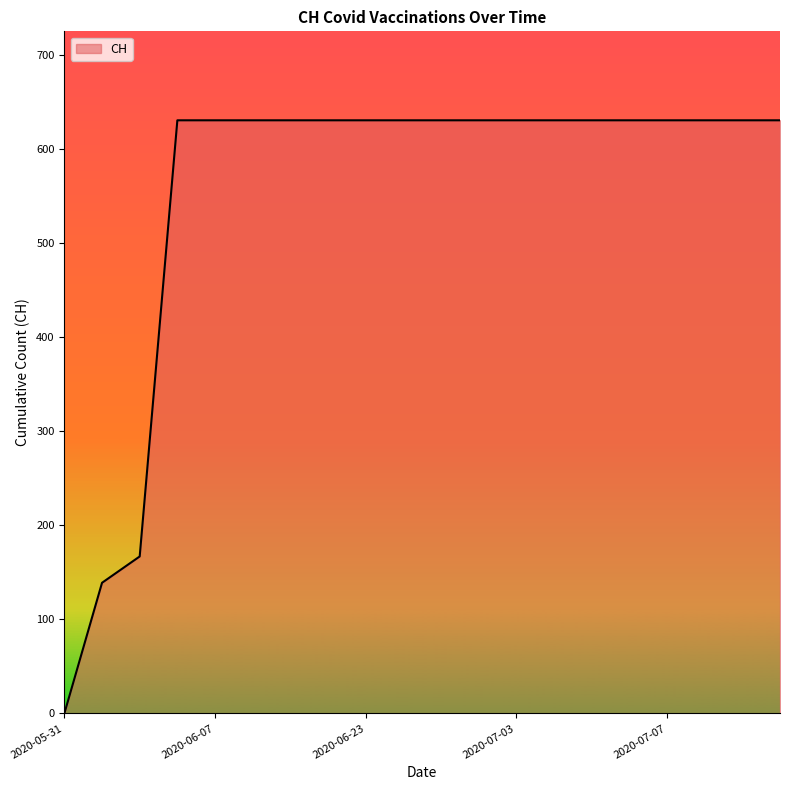

What is the difference between the maximum and minimum values?

631